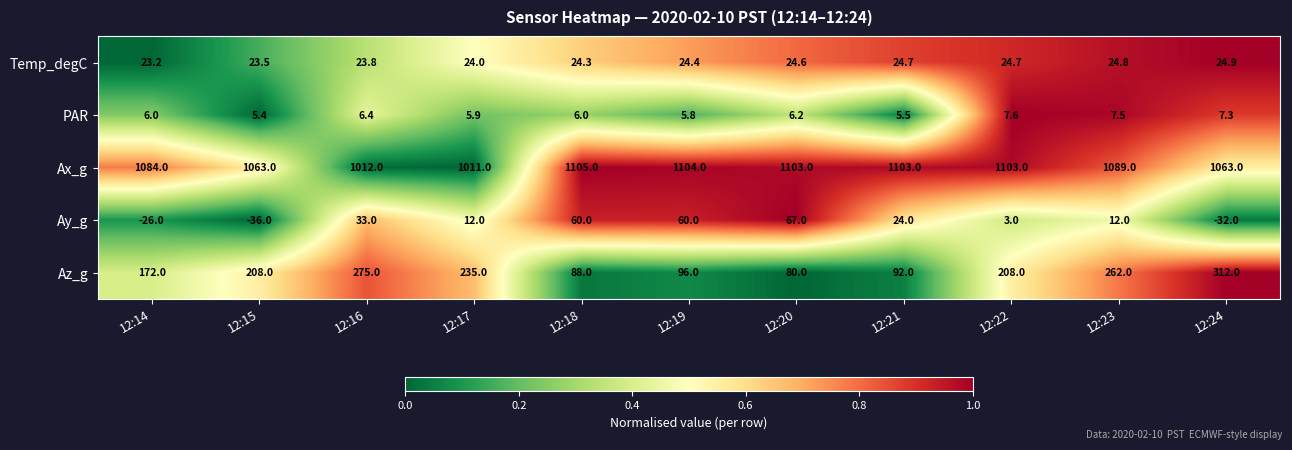

What is the minimum value for Temp_degC?

23.2